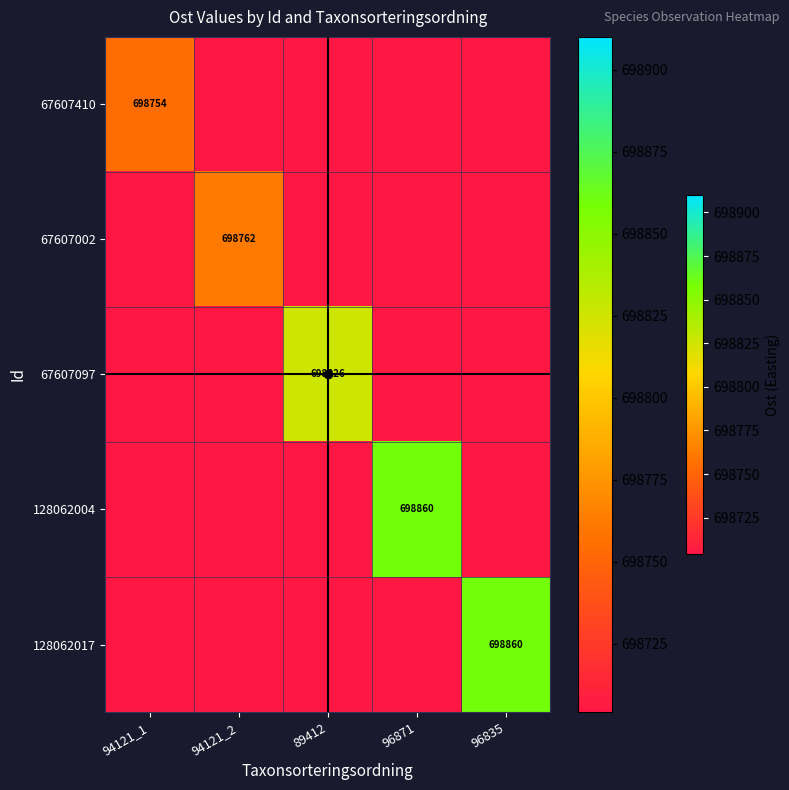

What is the smallest value displayed?

698704.2